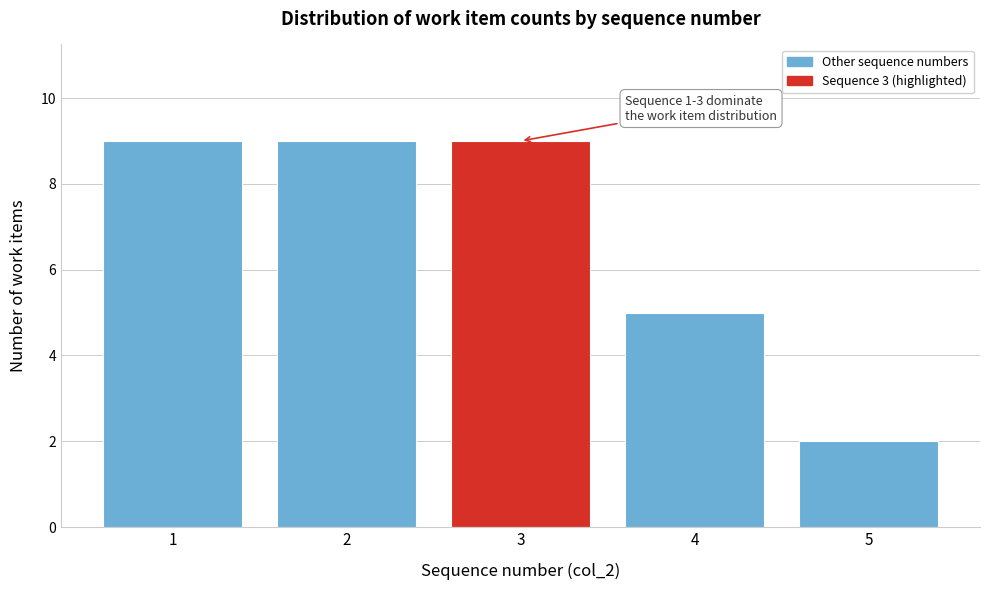

Reading left to right, extract all data points from this chart.

9	9	9	5	2